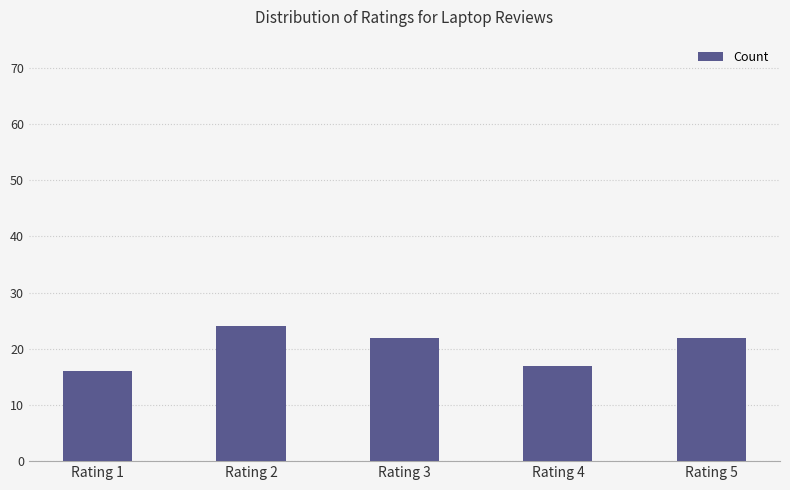

What is the sum of the values at Rating 5 and Rating 3?

44